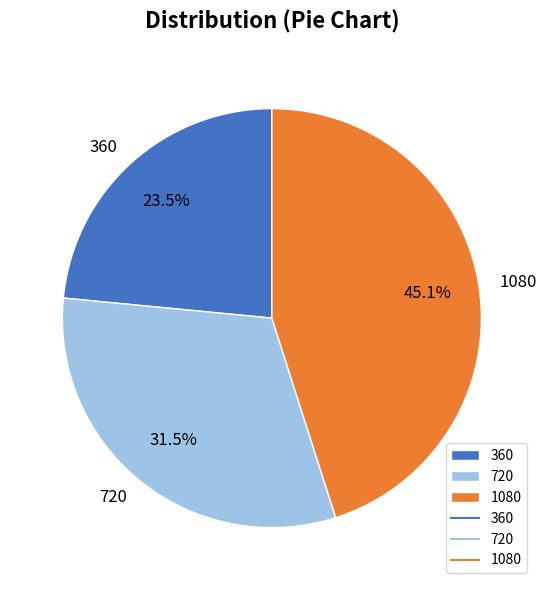

What percentage do 360 and 1080 together represent?

68.5%